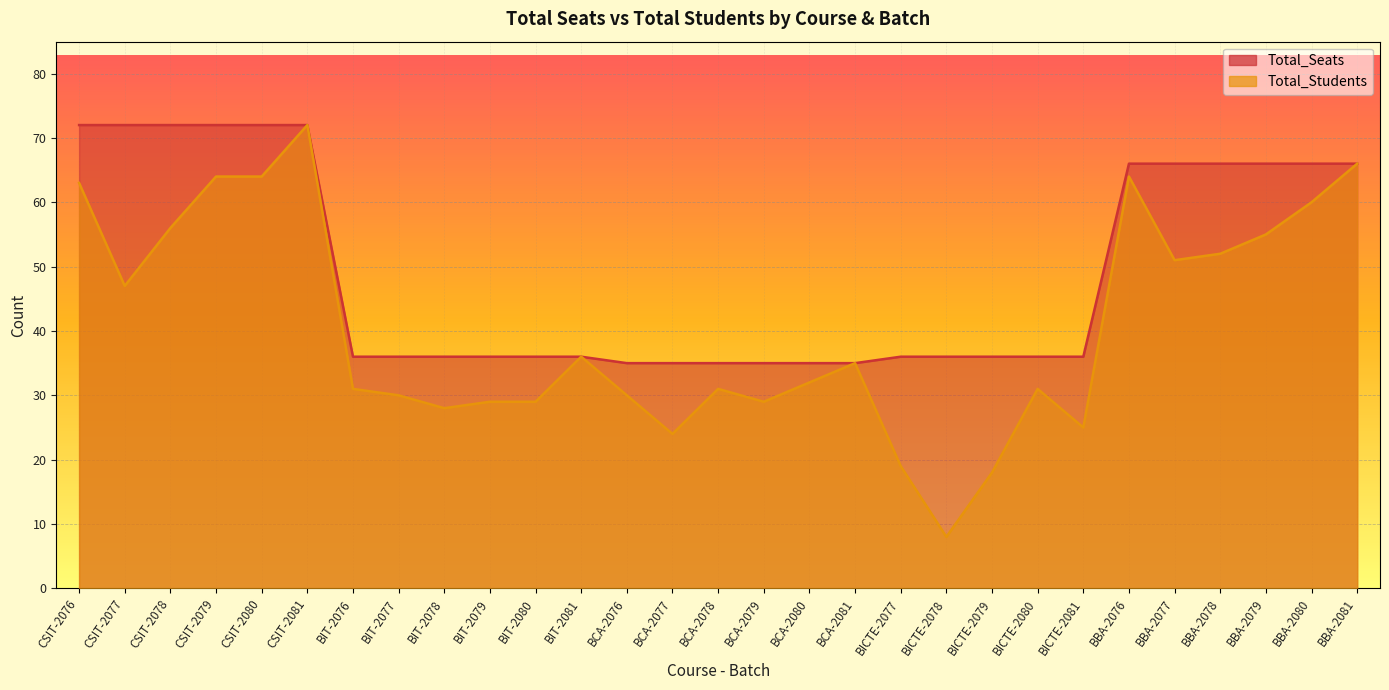

What is the difference between the second highest and second lowest values in the Total_Students series?

48